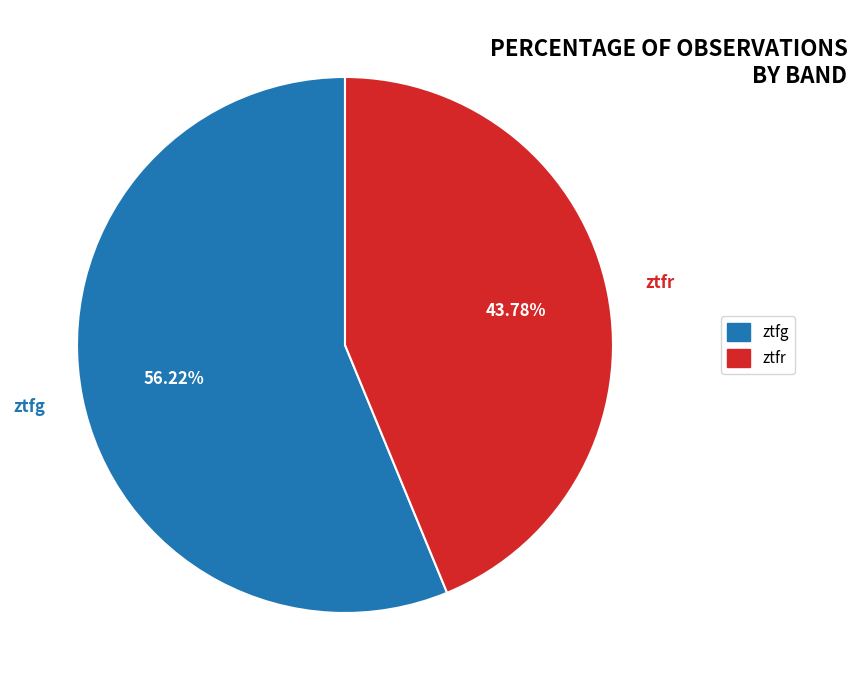

How many segments does this pie chart have?

2